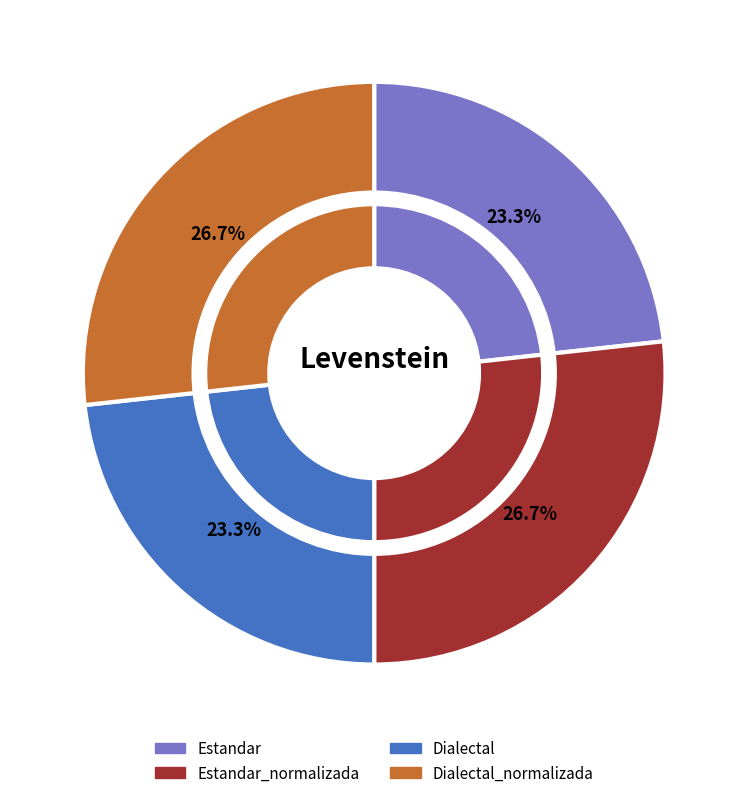

To the nearest percent, what portion does Dialectal_normalizada represent?

27%